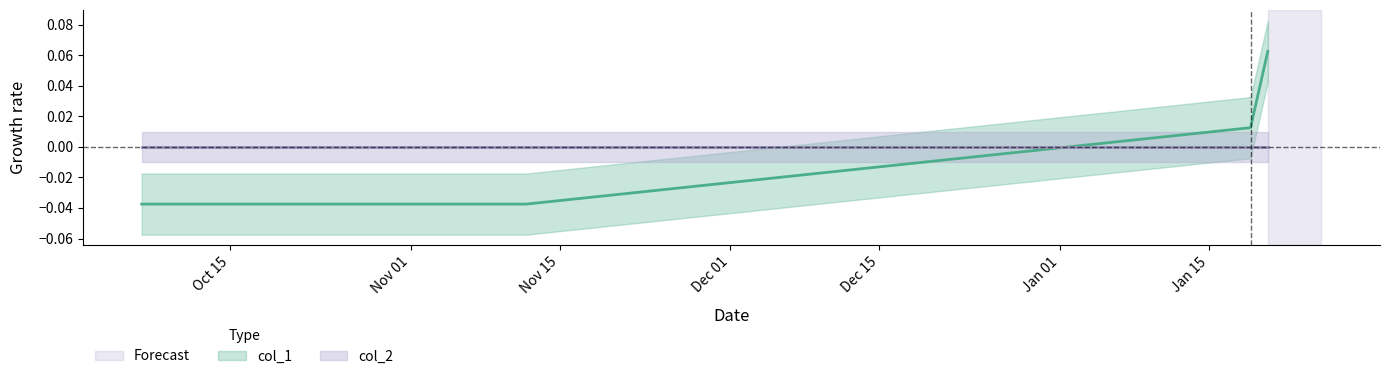

True or false: the data shows -0.0 at 1478895323.

False